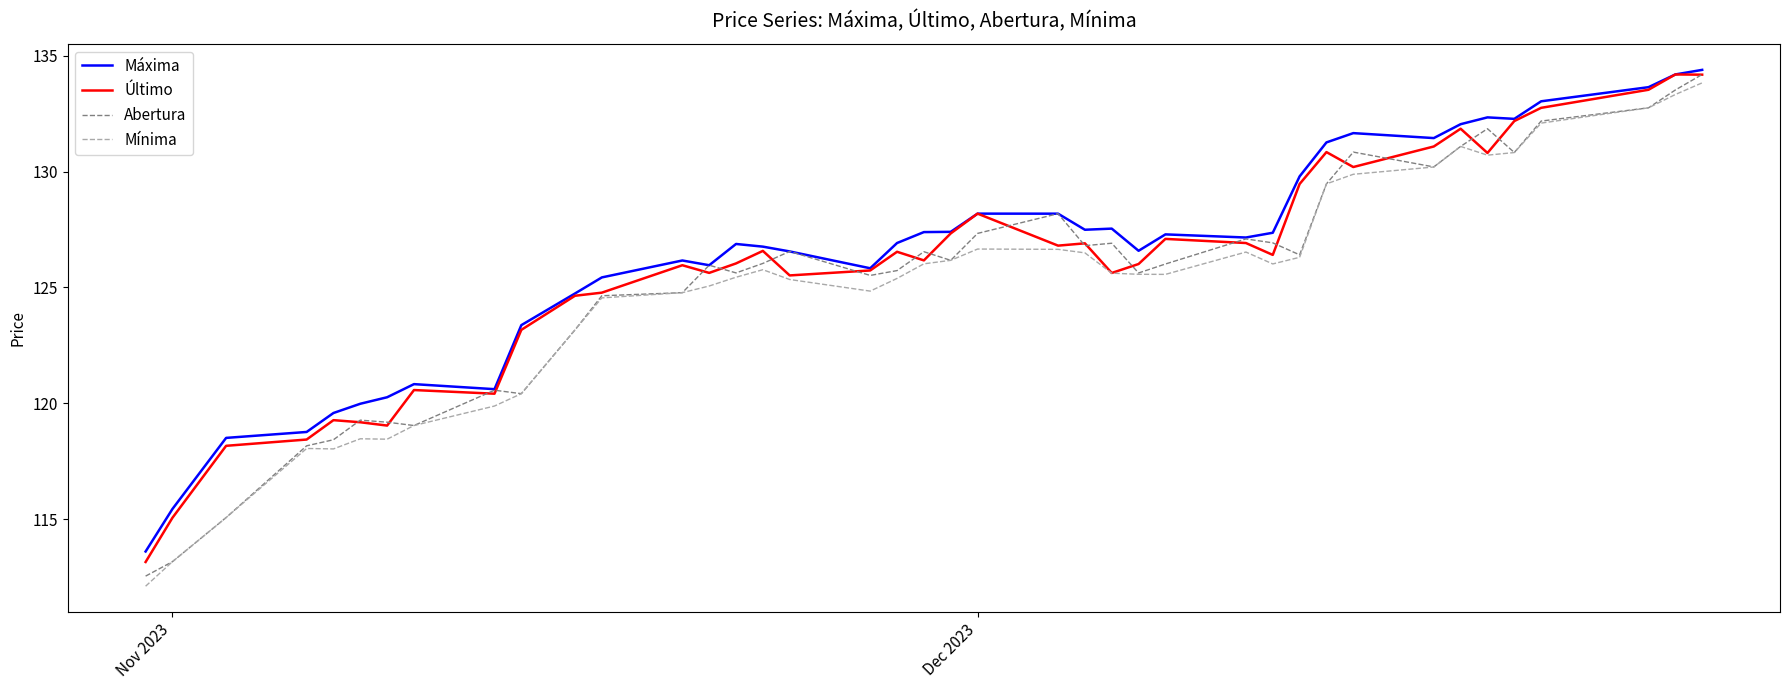

What is the greatest value displayed?

134.4